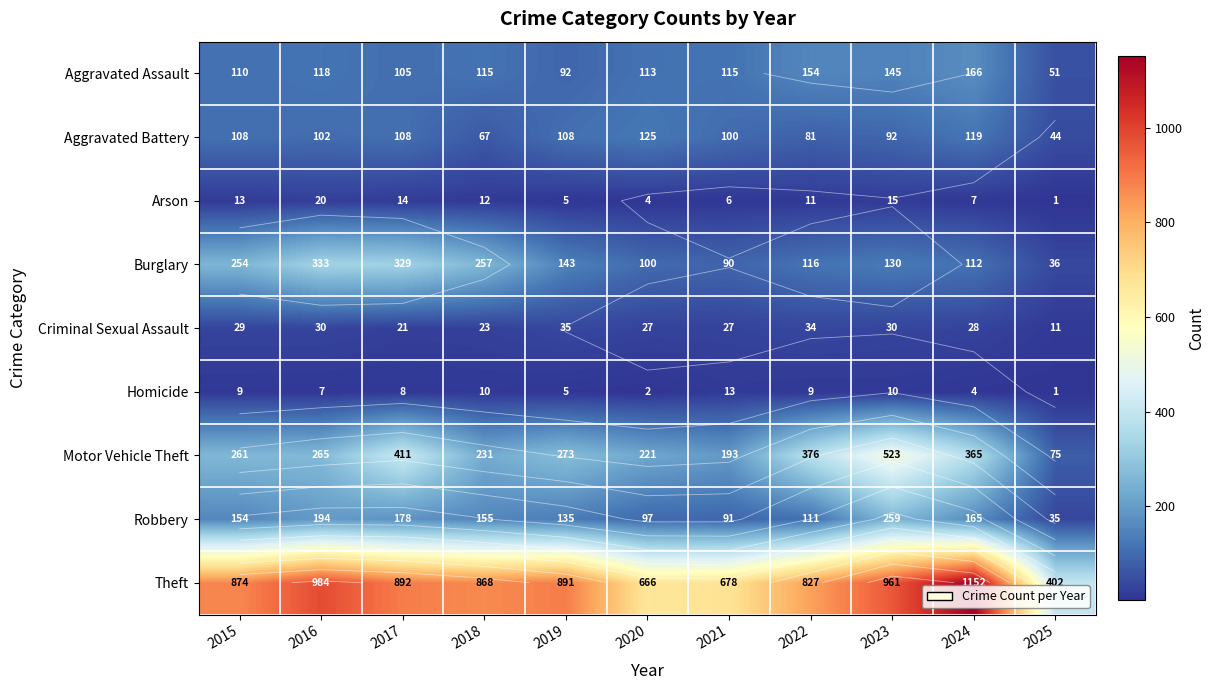

True or false: Motor Vehicle Theft has a value of 193 at 2021.

True